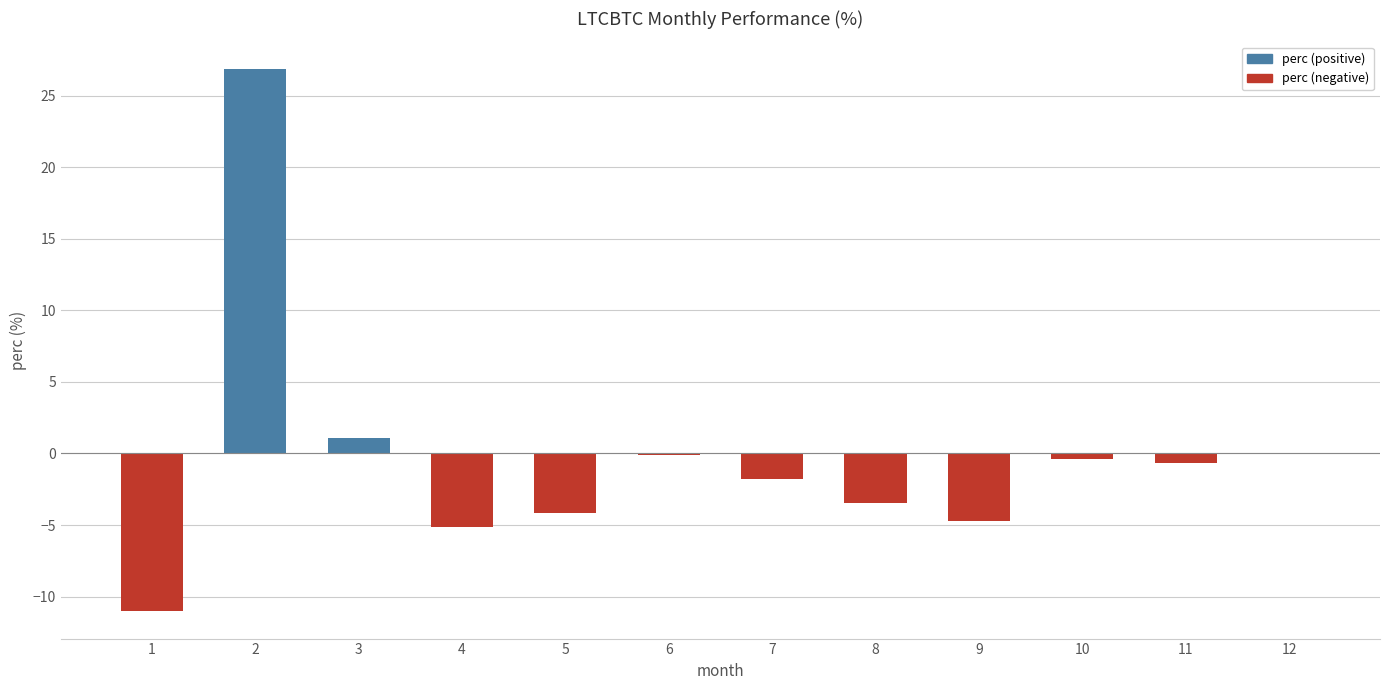

The chart shows a value of -0.0 at 12. True or false?

True